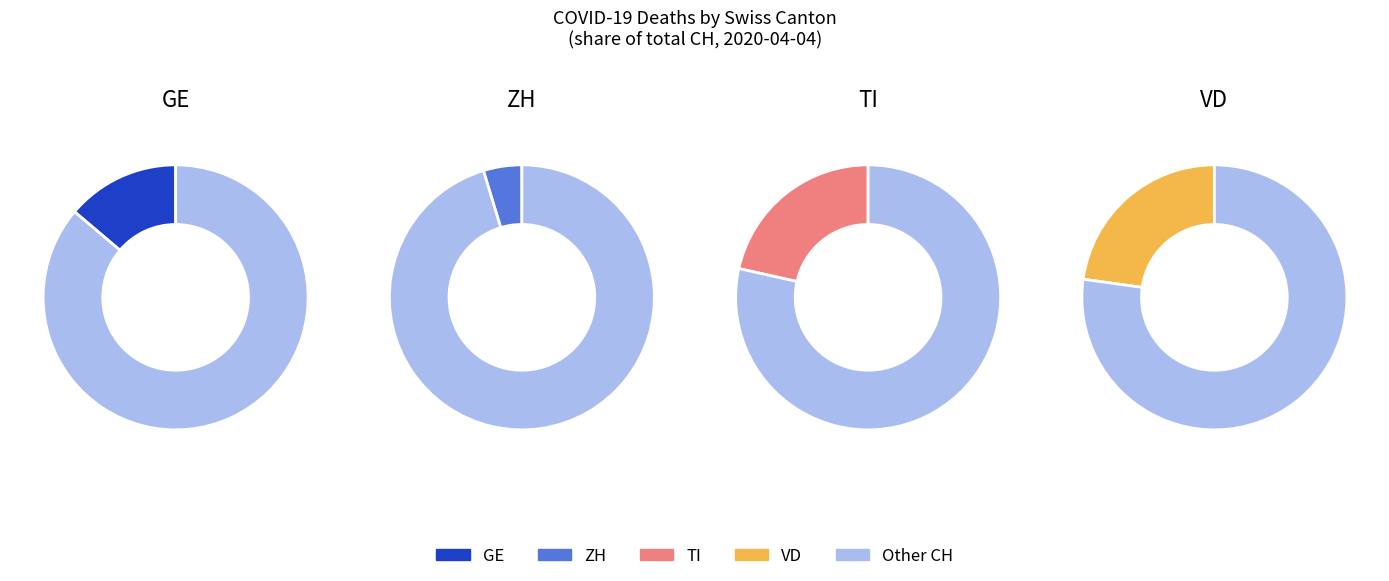

To the nearest percent, what percentage of the pie is 24?

3%